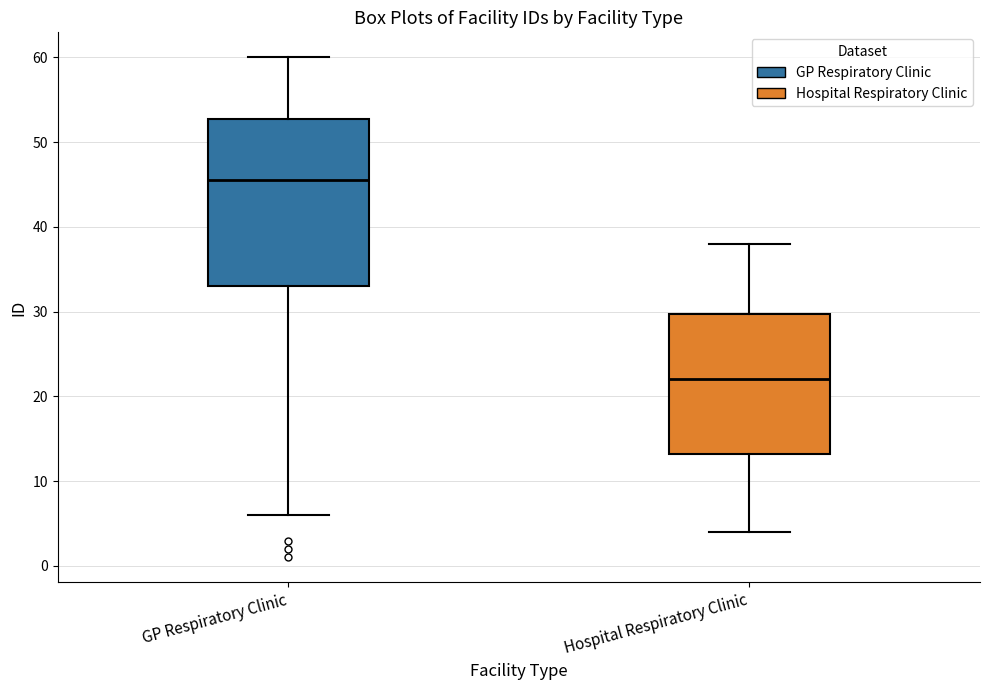

Reading left to right, transcribe this box plot: for each box, give where its median line is, the range the box spans, and where its two whiskers end, as read against the y-axis. The values are not printed on the chart, so give them approximately, as read against the axis.

GP Respiratory Clinic: median 46, box 33 to 53, whiskers 6 to 60
Hospital Respiratory Clinic: median 22, box 13 to 30, whiskers 4 to 38